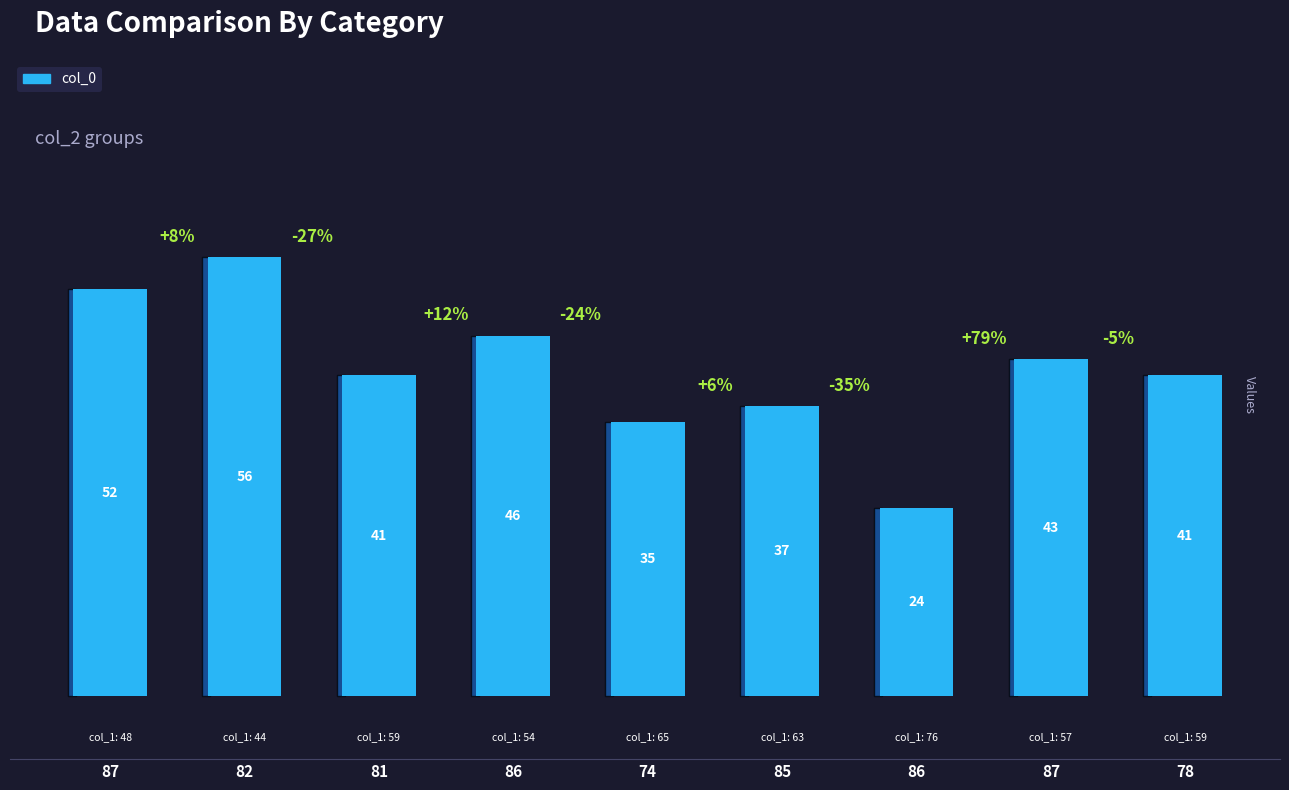

How many distinct data groups are displayed?

1